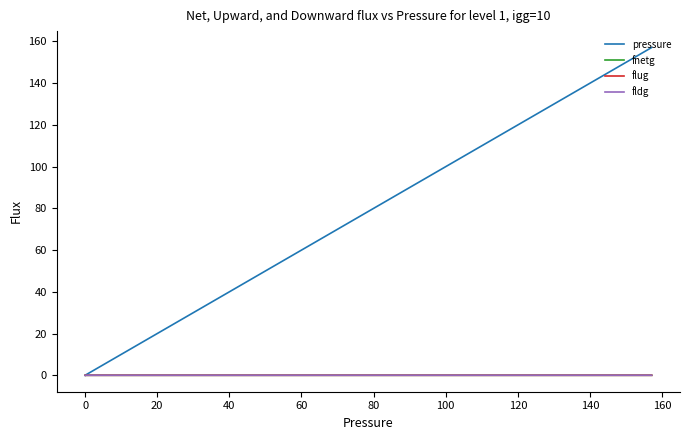

Is this an area chart (filled region under the line)?

No